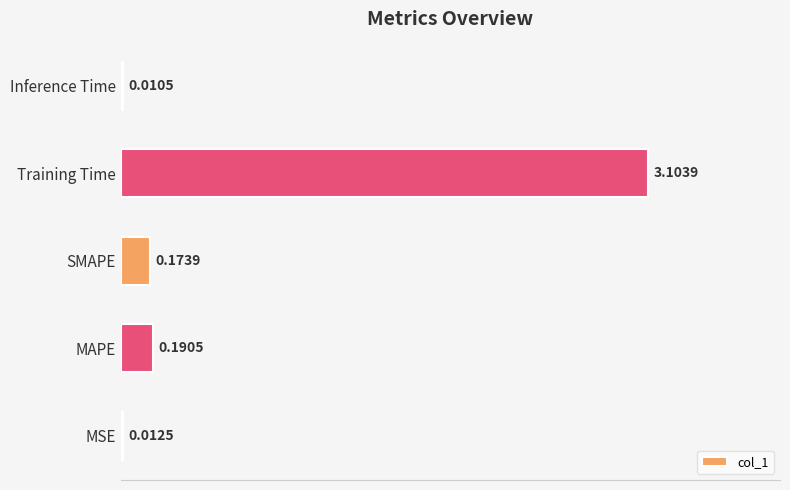

Are the bars horizontal?

Yes